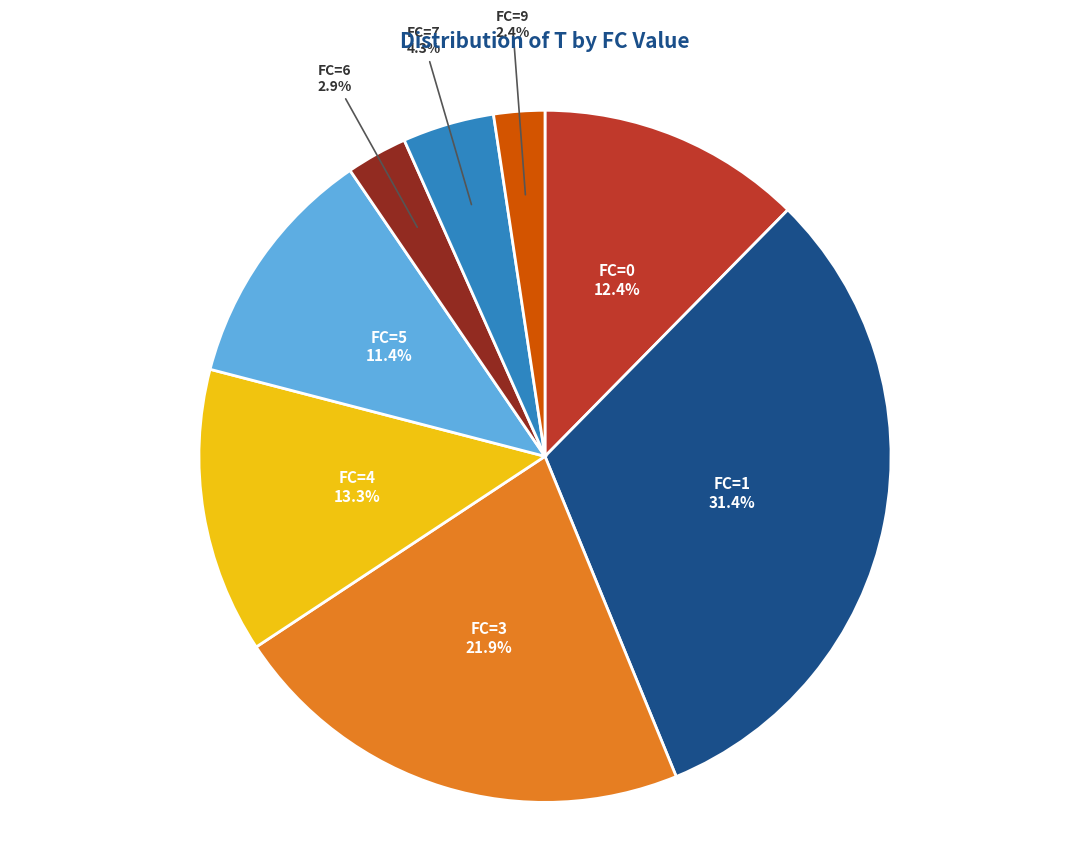

Which slice is the largest?

FC=1